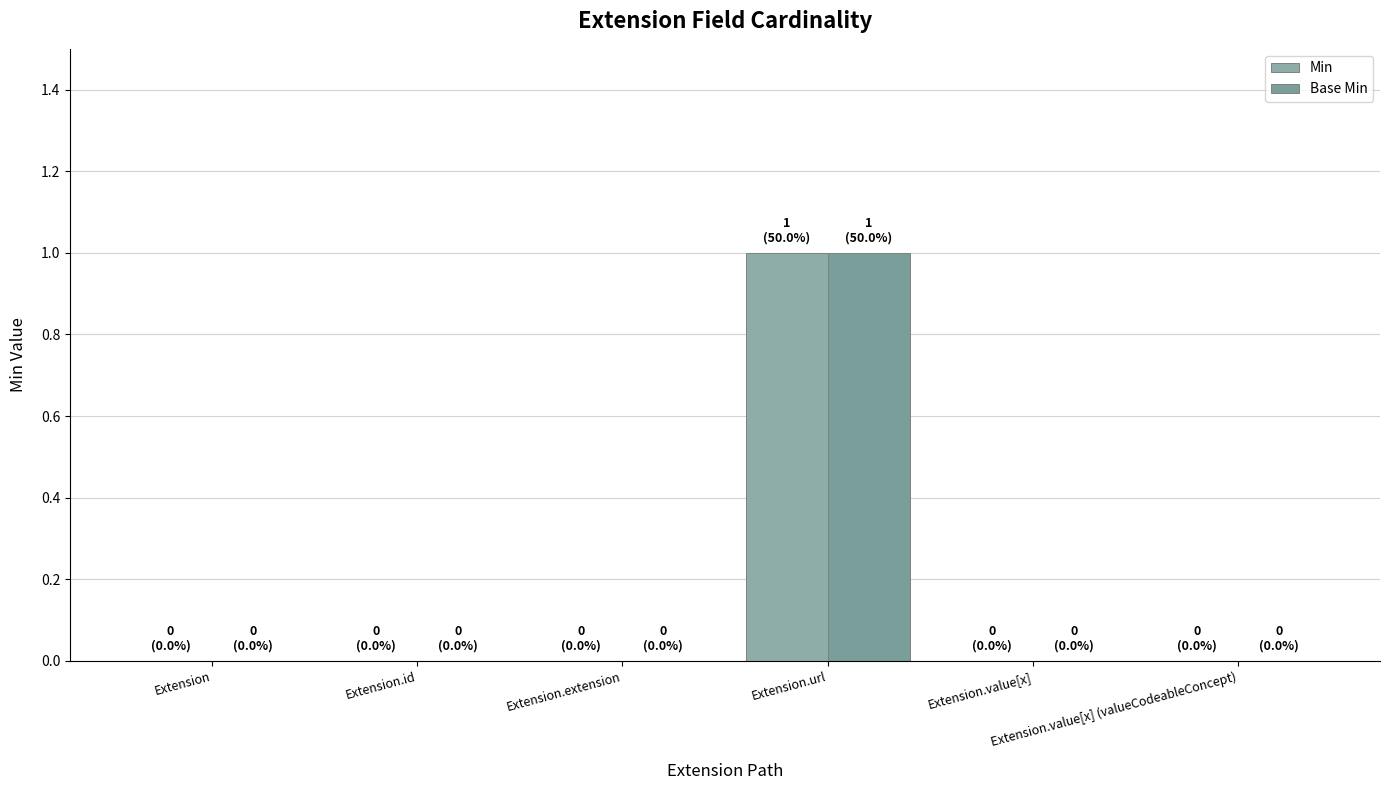

What position from the left is Extension.extension?

3